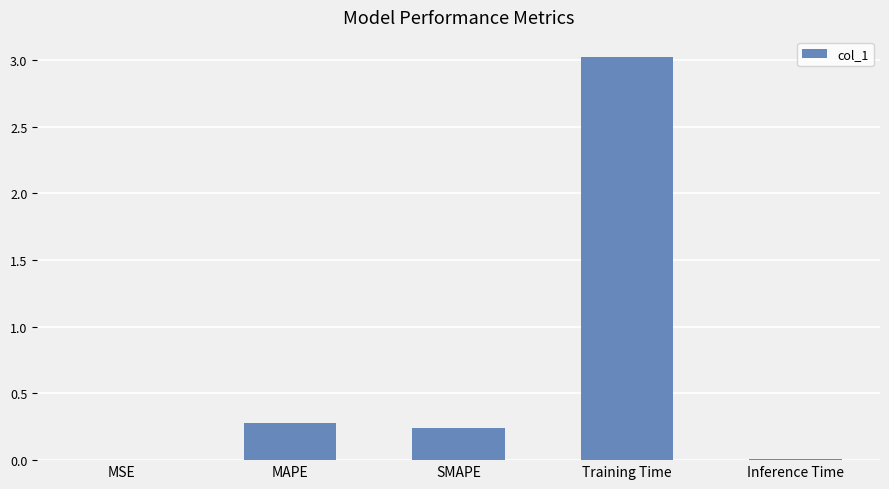

What is the approximate value at Training Time?

3.0